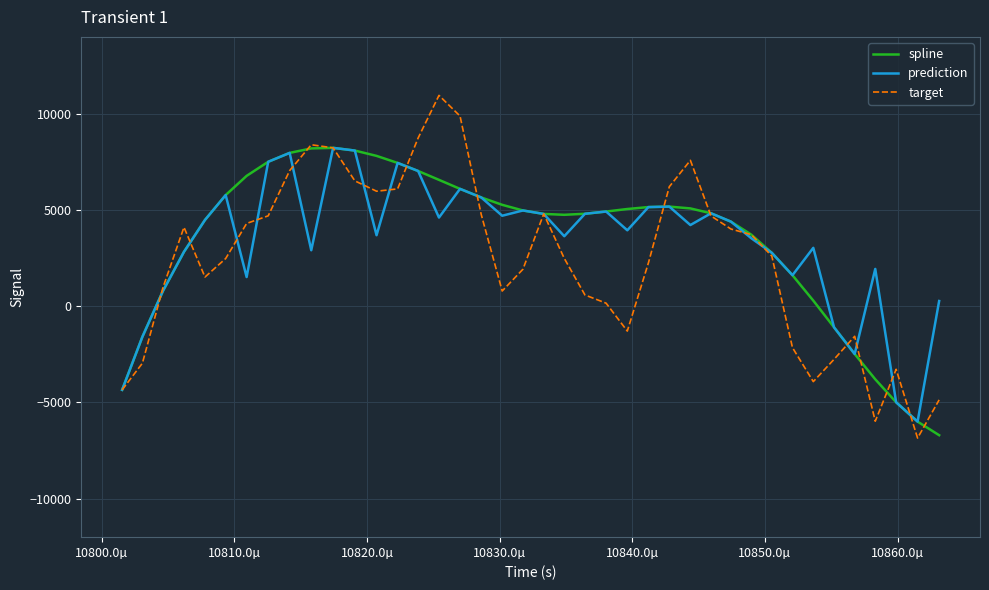

Which series ends up on top after the final intersection of spline and target?

target